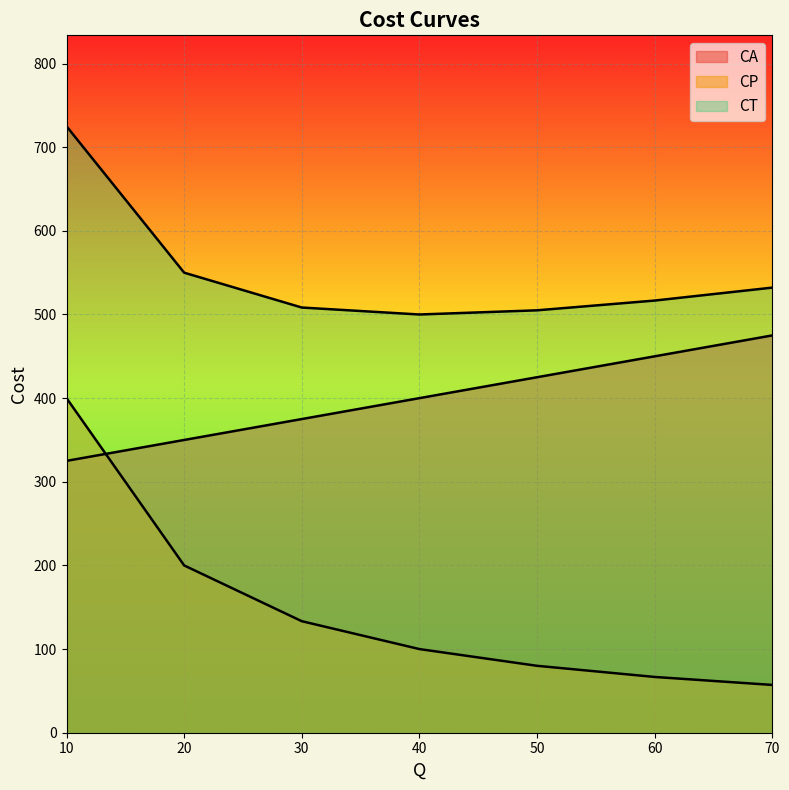

Reading left to right, list all the values displayed in this chart.

CA: 325.0	350.0	375.0	400.0	425.0	450.0	475.0
CP: 400.0	200.0	133.3	100.0	80.0	66.7	57.1
CT: 725.0	550.0	508.3	500.0	505.0	516.7	532.1